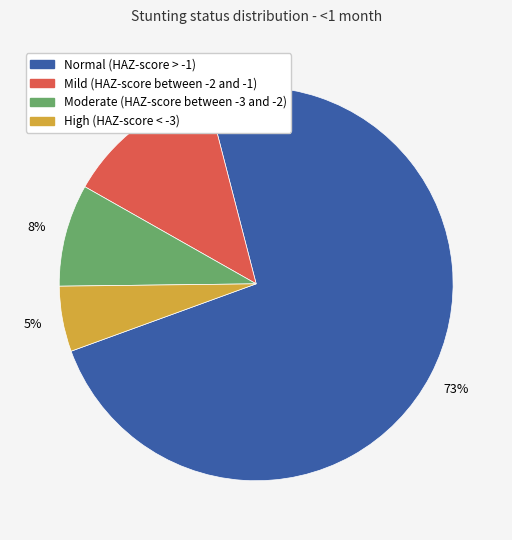

To the nearest percent, what percentage of the pie is High (HAZ-score < -3)?

5%